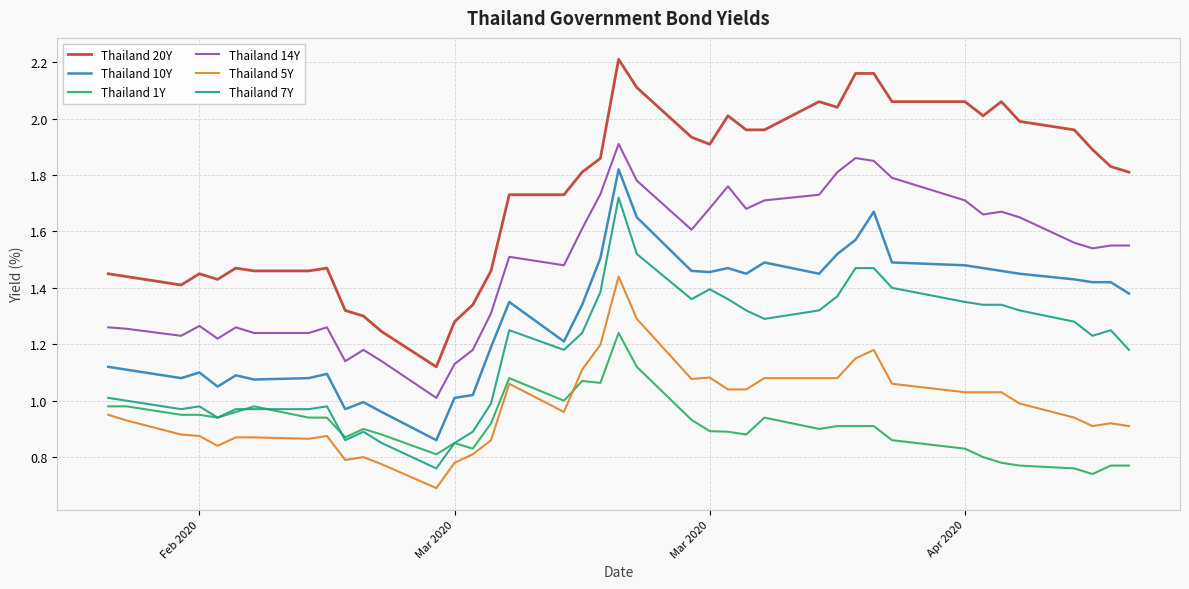

List the series in order of their peak value, lowest first.

Thailand 1Y, Thailand 5Y, Thailand 7Y, Thailand 10Y, Thailand 14Y, Thailand 20Y